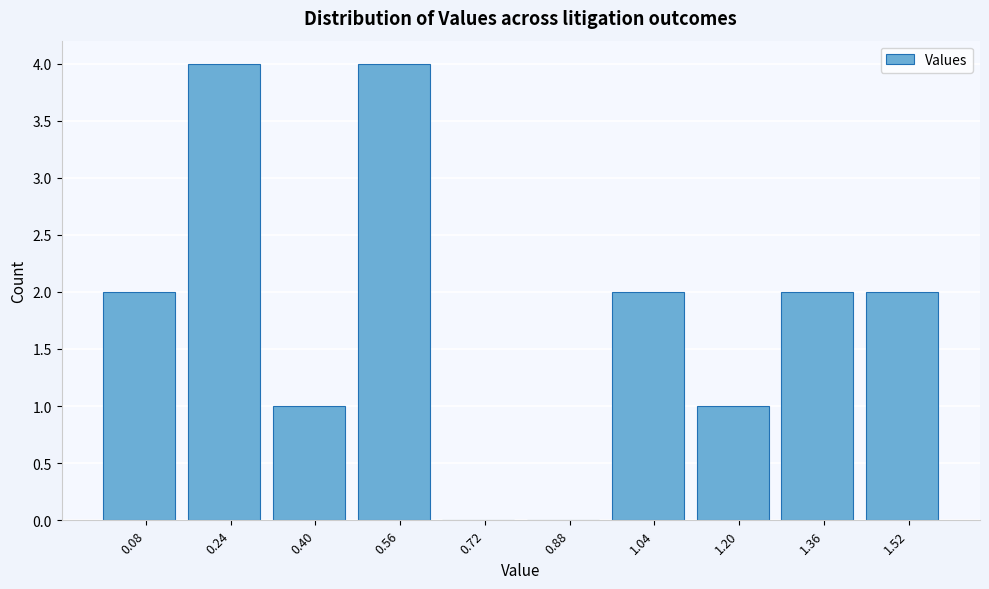

How tall is the bar that spans 0.96 to 1.12 on the x-axis? The values are not printed on the chart, so give them approximately, as read against the axis.

2